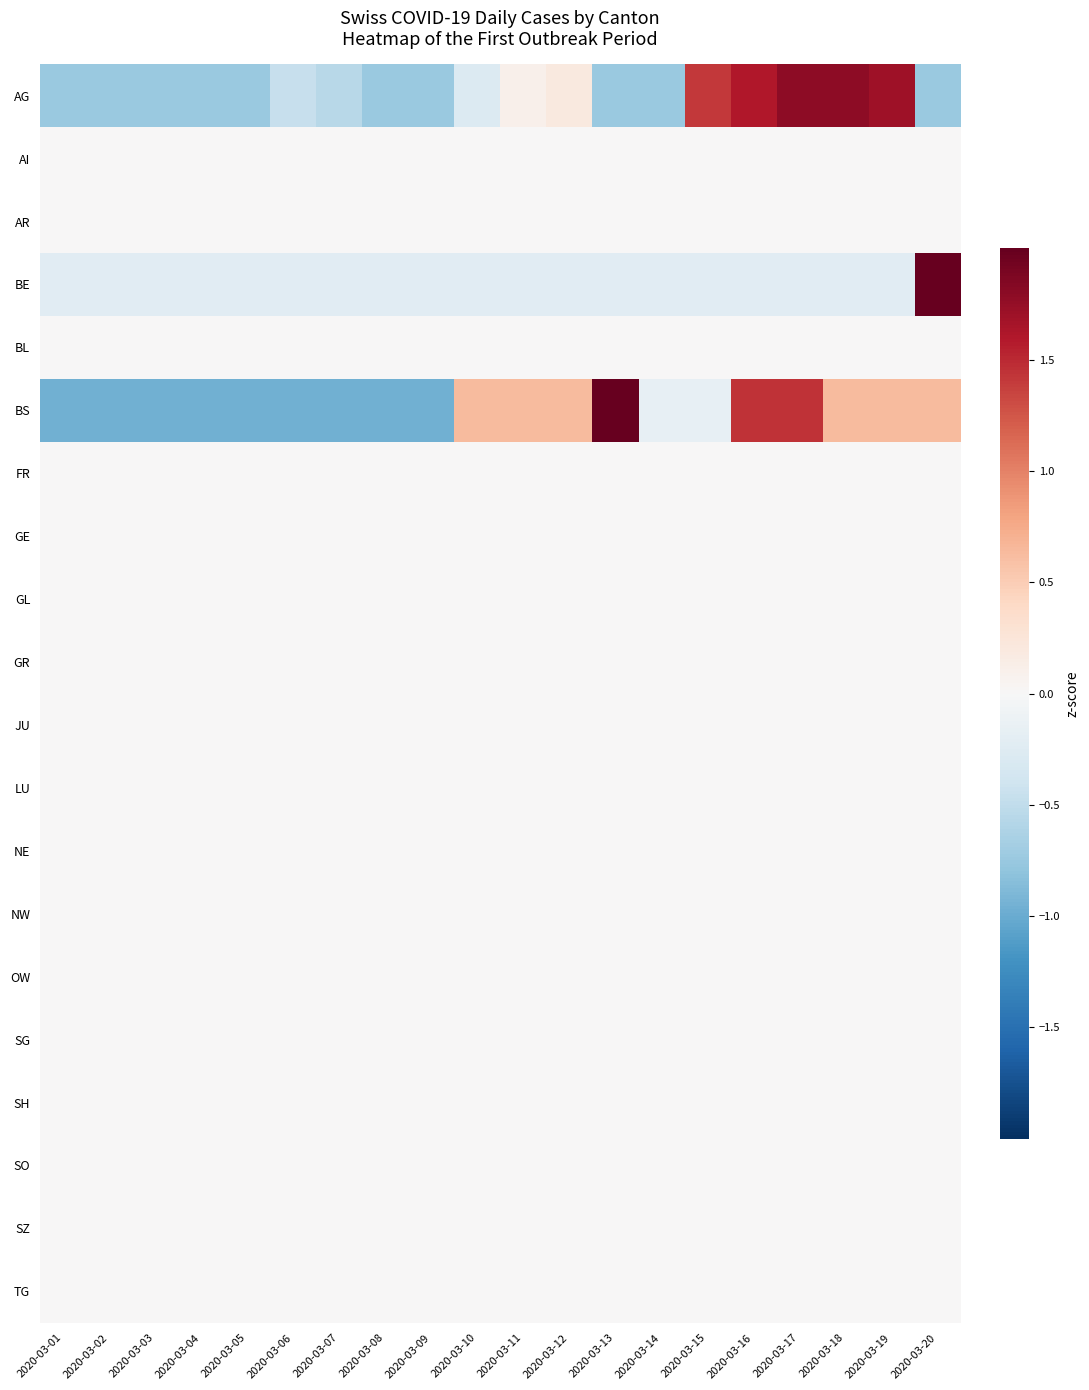

Rank the series by their maximum value, from lowest to highest.

AI, AR, BL, FR, GE, GL, GR, JU, LU, NE, NW, OW, SG, SH, SO, SZ, TG, AG, BS, BE